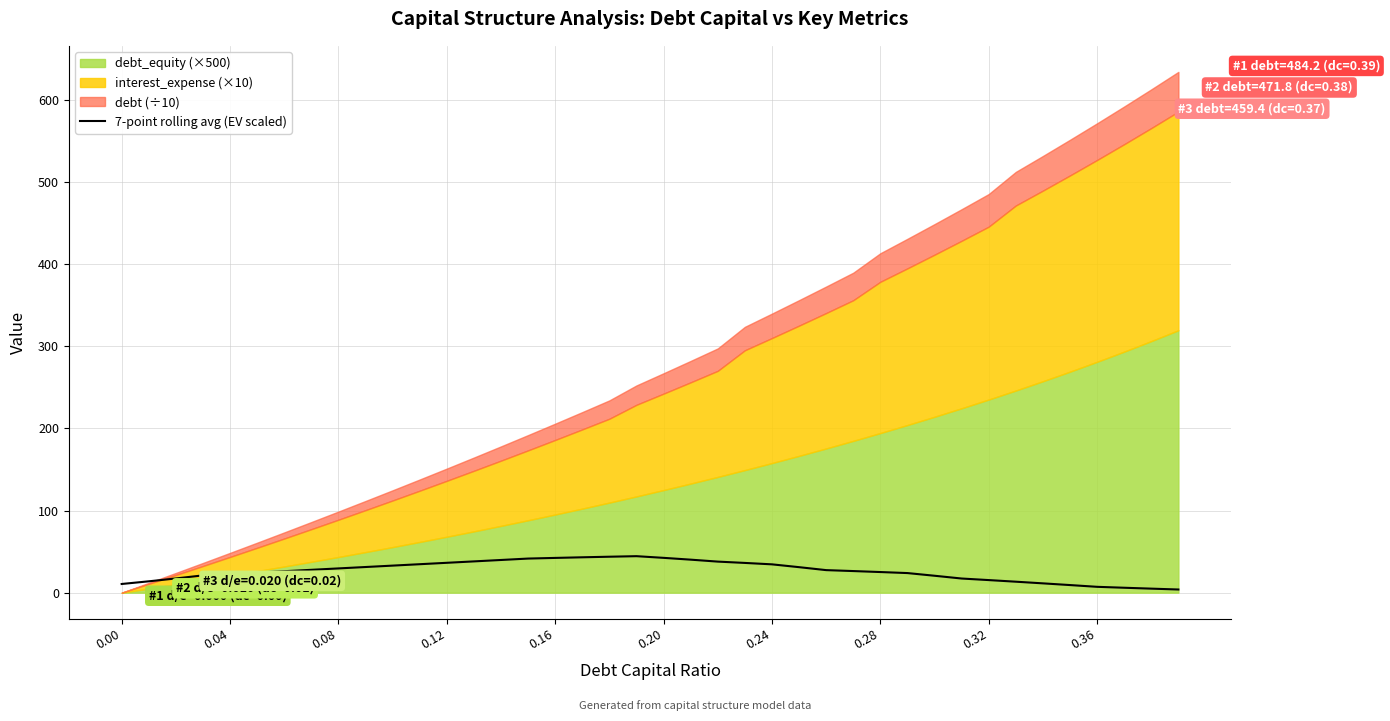

What is the maximum value for 7-point rolling avg (EV scaled)?

44.5